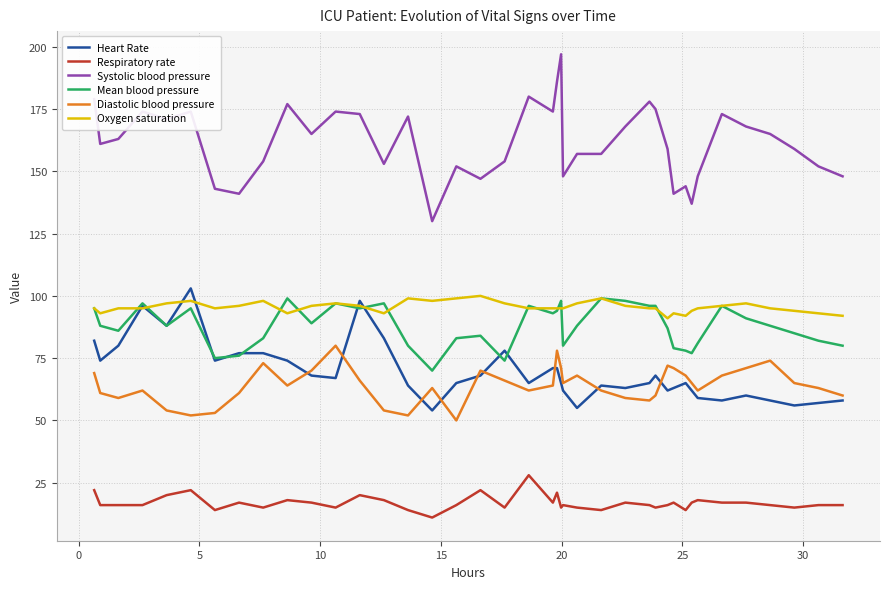

Reading left to right, extract all data points from this chart.

Heart Rate: 82	74	80	96	88	103	74	77	77	74	68	67	98	83	64	54	65	68	78	65	71	71	65	62	55	64	63	65	68	62	63	65	62	59	58	60	58	56	57	58
Respiratory rate: 22	16	16	16	20	22	14	17	15	18	17	15	20	18	14	11	16	22	15	28	17	21	15	16	15	14	17	16	15	16	17	14	17	18	17	17	16	15	16	16
Systolic blood pressure: 179	161	163	174	171	174	143	141	154	177	165	174	173	153	172	130	152	147	154	180	174	186	197	148	157	157	168	178	175	159	141	144	137	148	173	168	165	159	152	148
Mean blood pressure: 95	88	86	97	88	95	75	76	83	99	89	97	95	97	80	70	83	84	74	96	93	94	98	80	88	99	98	96	96	87	79	78	77	81	96	91	88	85	82	80
Diastolic blood pressure: 69	61	59	62	54	52	53	61	73	64	70	80	66	54	52	63	50	70	66	62	64	78	71	65	68	62	59	58	60	72	71	68	65	62	68	71	74	65	63	60
Oxygen saturation: 95	93	95	95	97	98	95	96	98	93	96	97	96	93	99	98	99	100	97	95	95	95	95	95	97	99	96	95	95	91	93	92	94	95	96	97	95	94	93	92